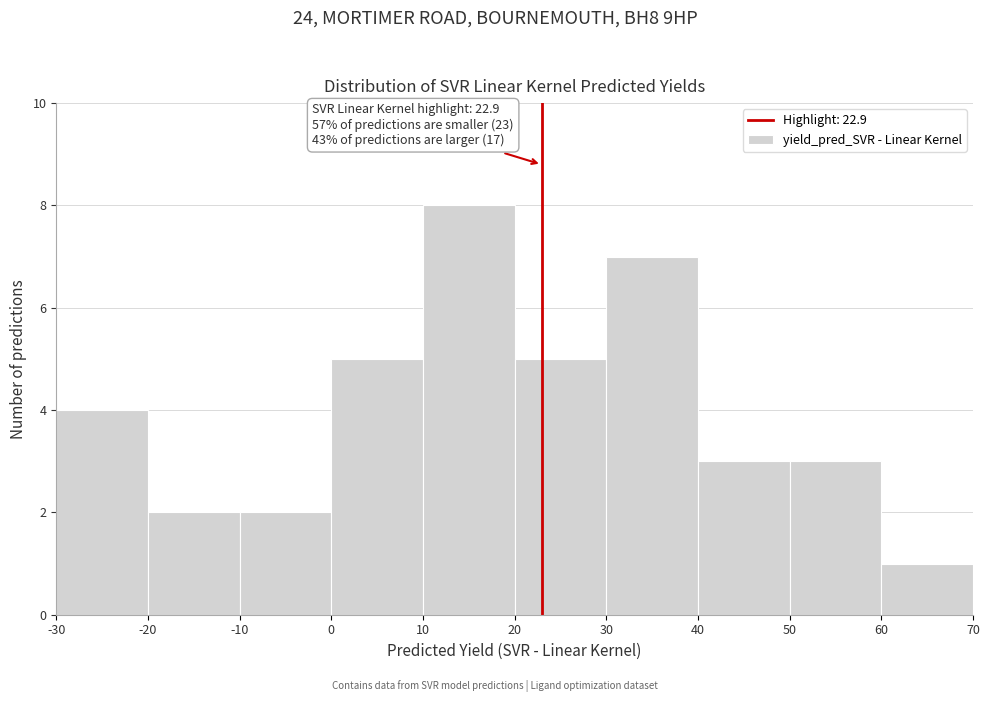

Which range on the x-axis has the tallest bar?

10 to 20